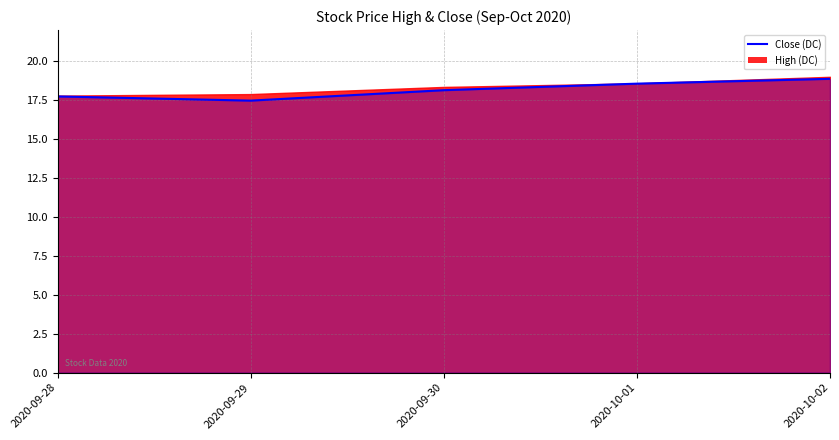

At which label is the value closest to 18?

2020-09-30